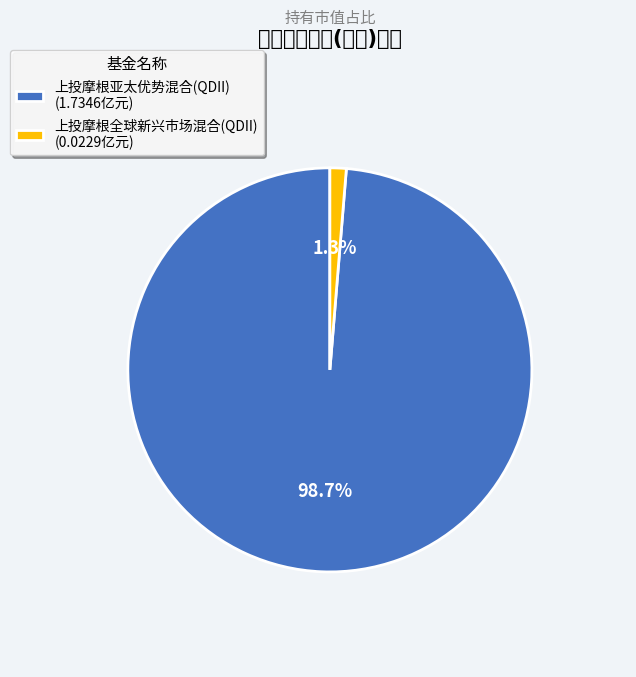

To the nearest percent, what is the combined percentage of 上投摩根亚太优势混合(QDII) and 上投摩根全球新兴市场混合(QDII)?

100%